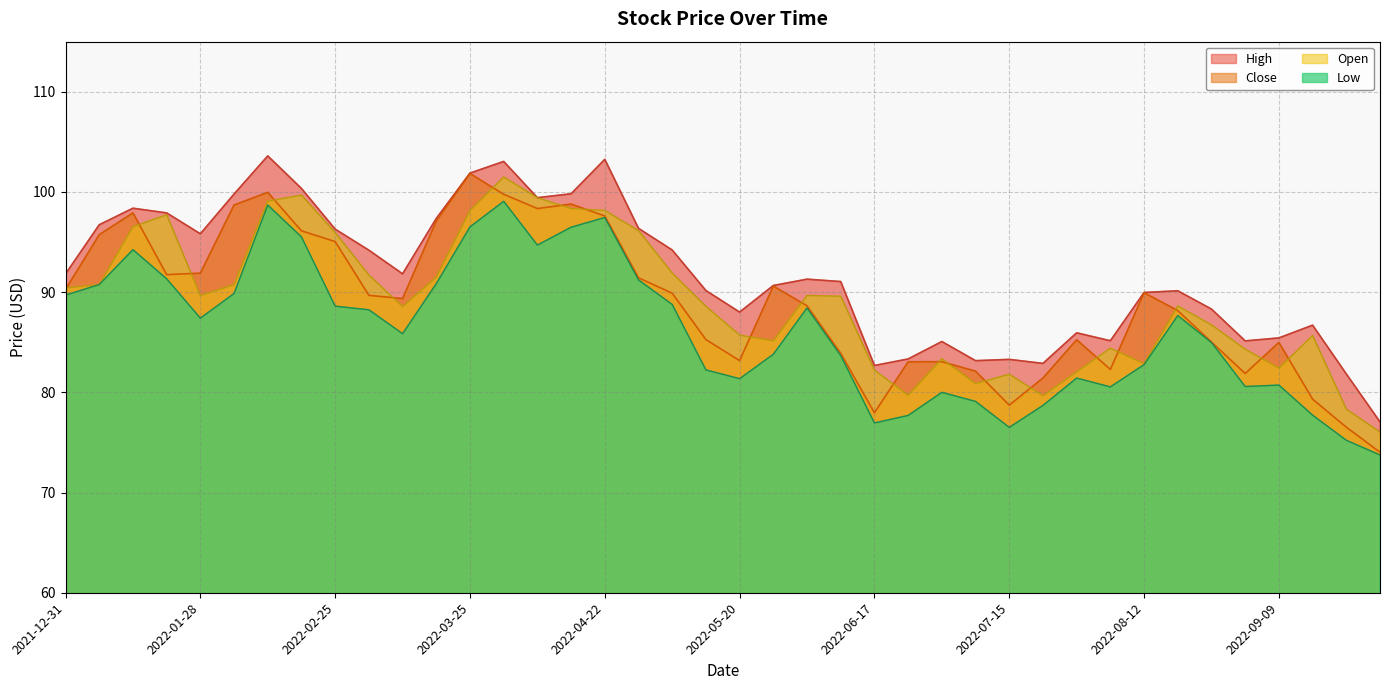

List the labels in order of High value, largest first.

2022-02-11, 2022-04-22, 2022-04-01, 2022-03-25, 2022-02-18, 2022-04-15, 2022-02-04, 2022-04-08, 2022-01-14, 2022-01-21, 2022-03-18, 2022-01-07, 2022-04-29, 2022-02-25, 2022-01-28, 2022-05-06, 2022-03-04, 2022-03-11, 2021-12-31, 2022-06-03, 2022-06-10, 2022-05-27, 2022-05-13, 2022-08-19, 2022-08-12, 2022-08-26, 2022-05-20, 2022-09-16, 2022-07-29, 2022-09-09, 2022-08-05, 2022-09-02, 2022-07-01, 2022-06-24, 2022-07-15, 2022-07-08, 2022-07-22, 2022-06-17, 2022-09-23, 2022-09-30